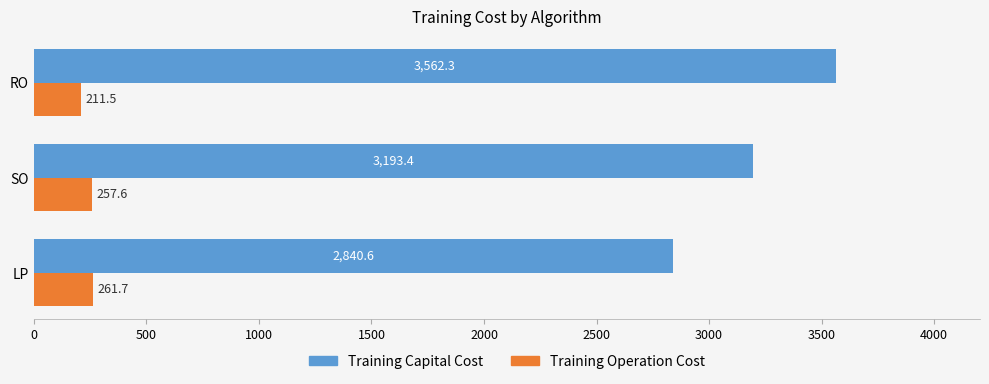

Which series has the largest total across all categories?

Training Capital Cost